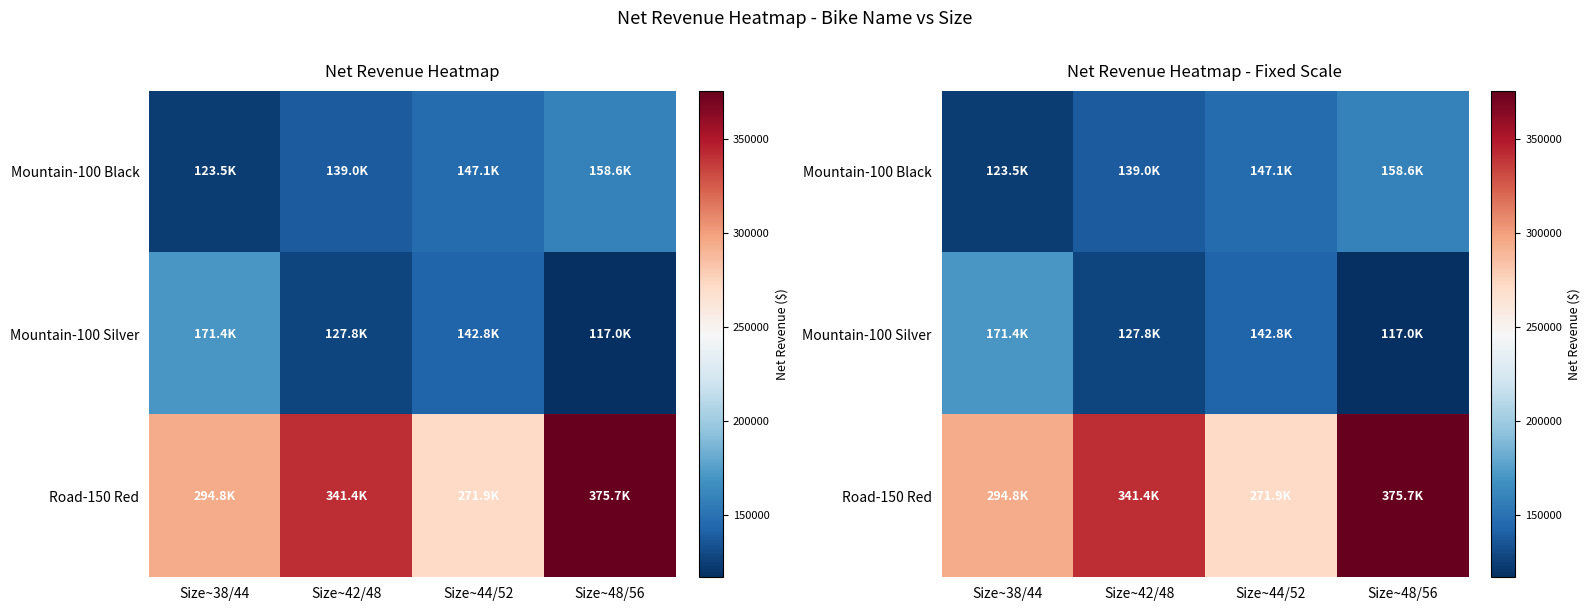

Count the number of data series in this chart.

3